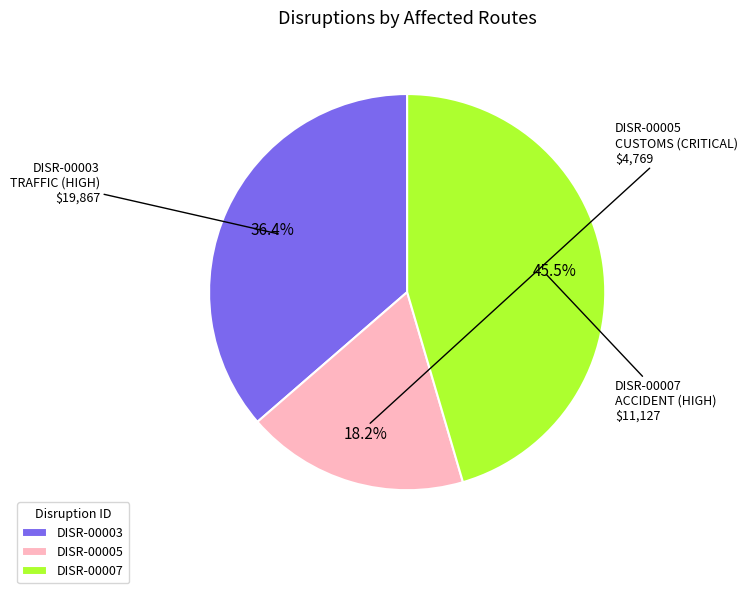

Which category has the biggest portion of the pie?

DISR-00007